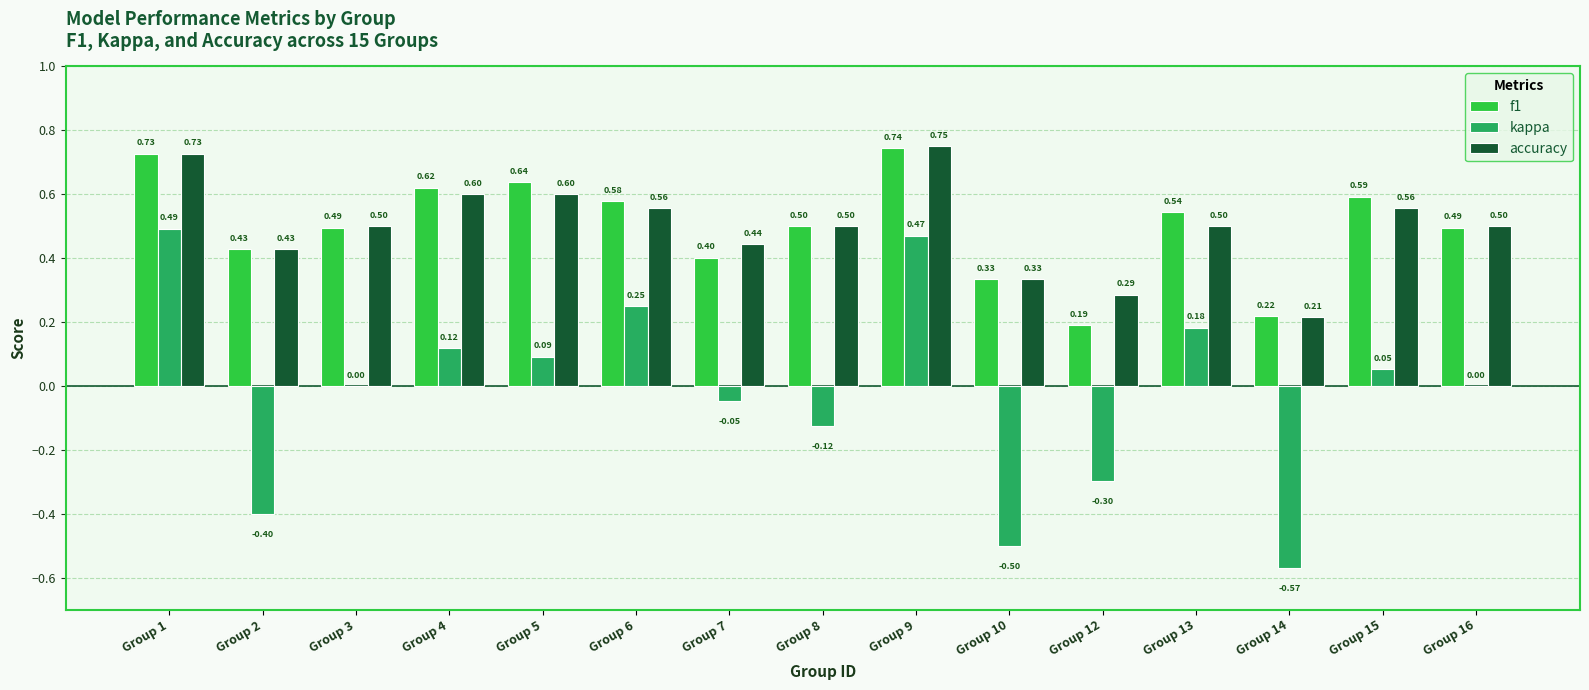

Is the value of accuracy at Group 3 greater than the value of f1 at Group 3?

Yes